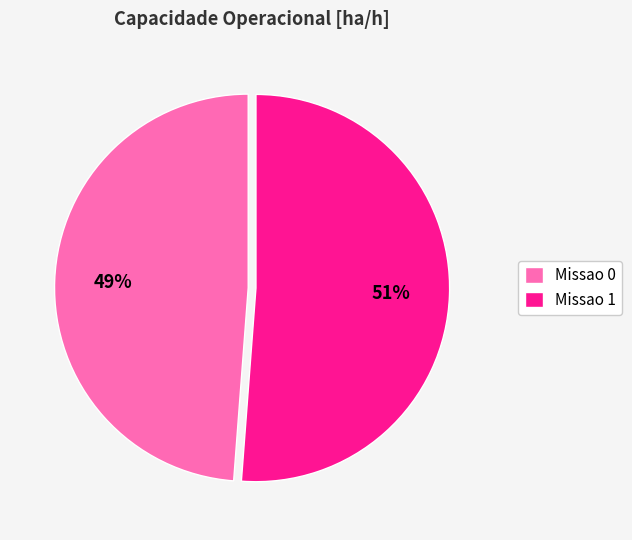

Between Missao 1 and Missao 0, which is larger?

Missao 1